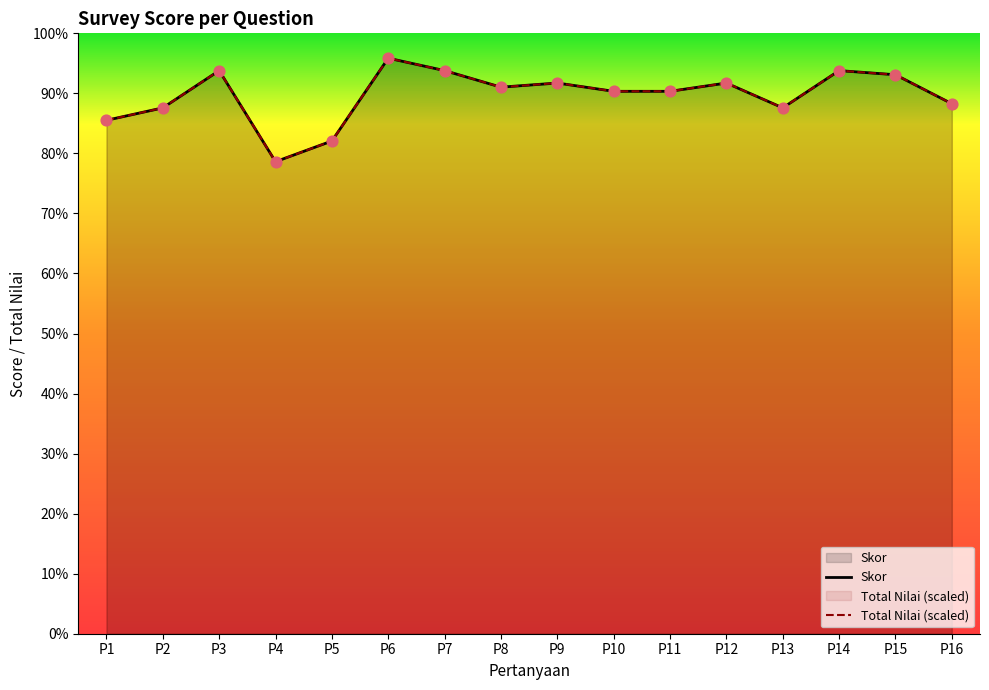

Which series reaches the minimum Y coordinate?

Skor